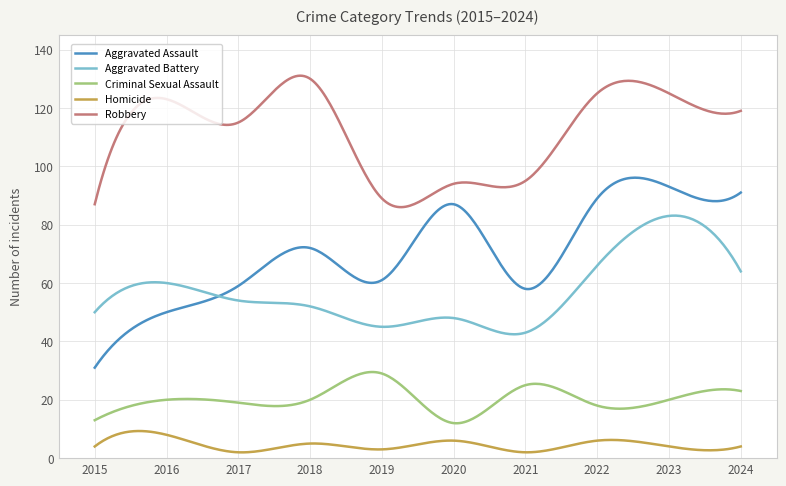

Does the chart display data point markers on the line(s)?

No